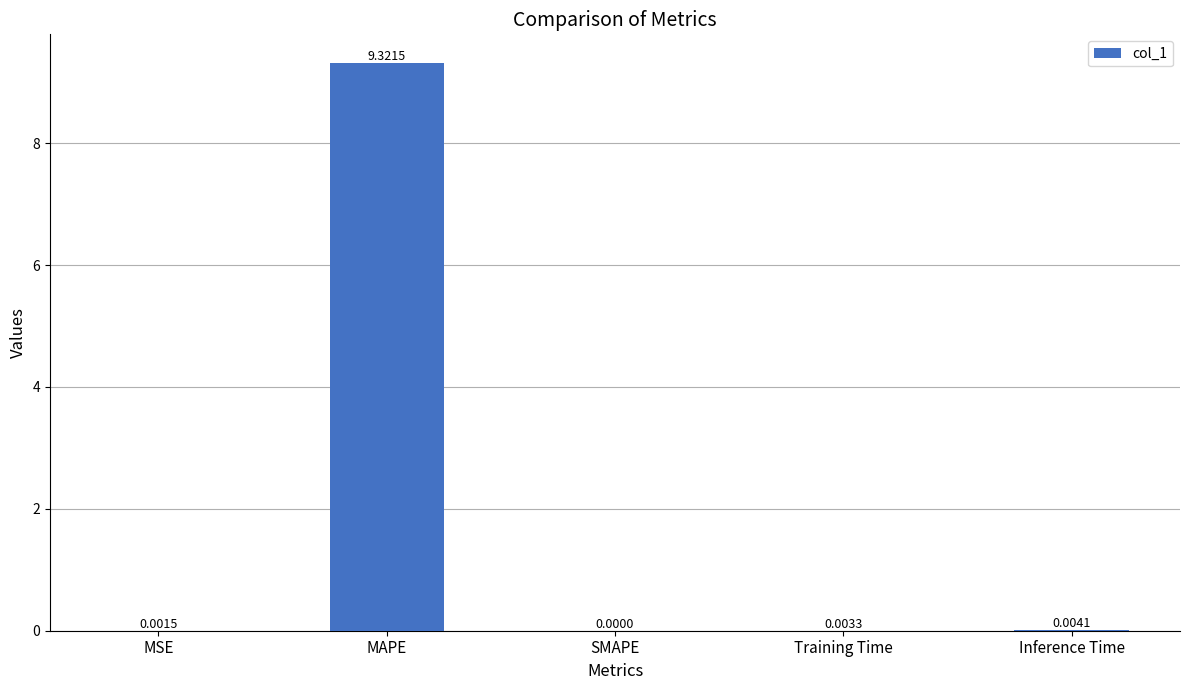

What is the sum of the values at MAPE and Training Time?

9.3